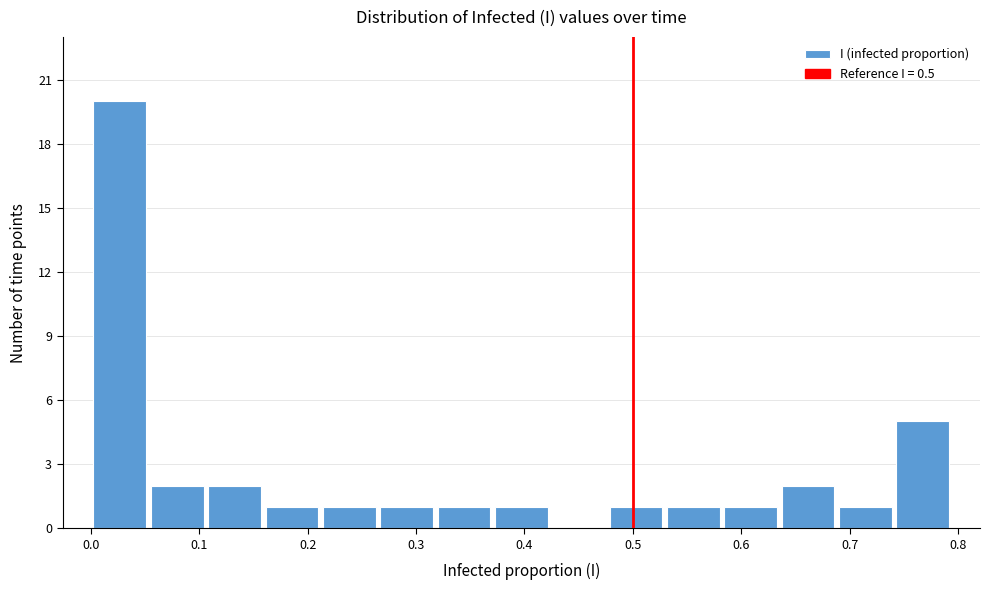

How tall is the bar that spans 0.26 to 0.32 on the x-axis? Neither the bar edges nor the heights are printed on the chart, so give them approximately, as read against the axes.

1